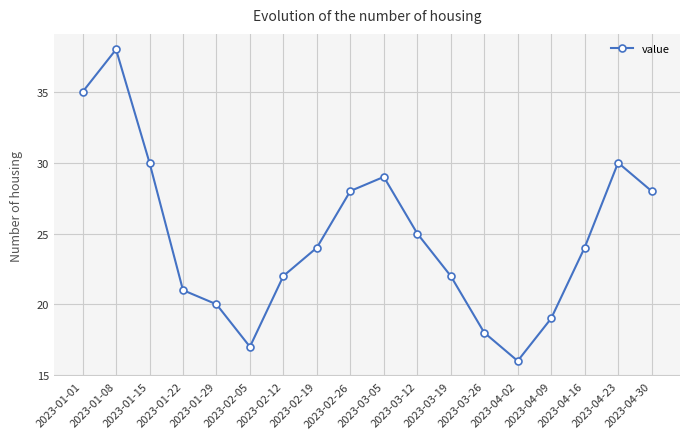

Which label corresponds to the largest value in the chart?

2023-01-08